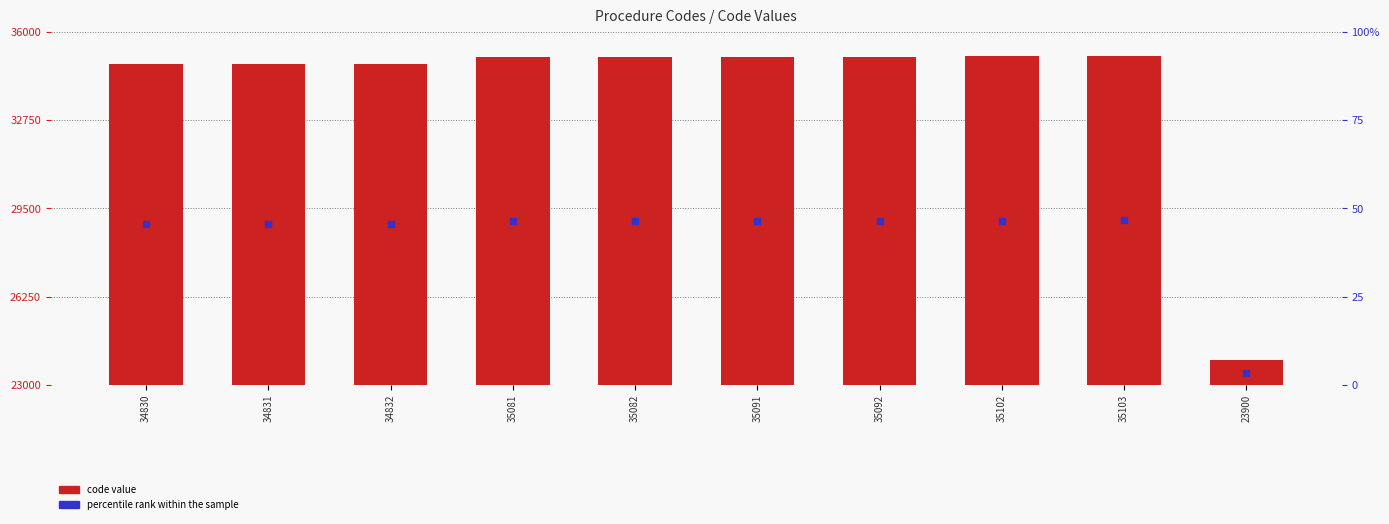

Which series contains the highest Y value?

code value